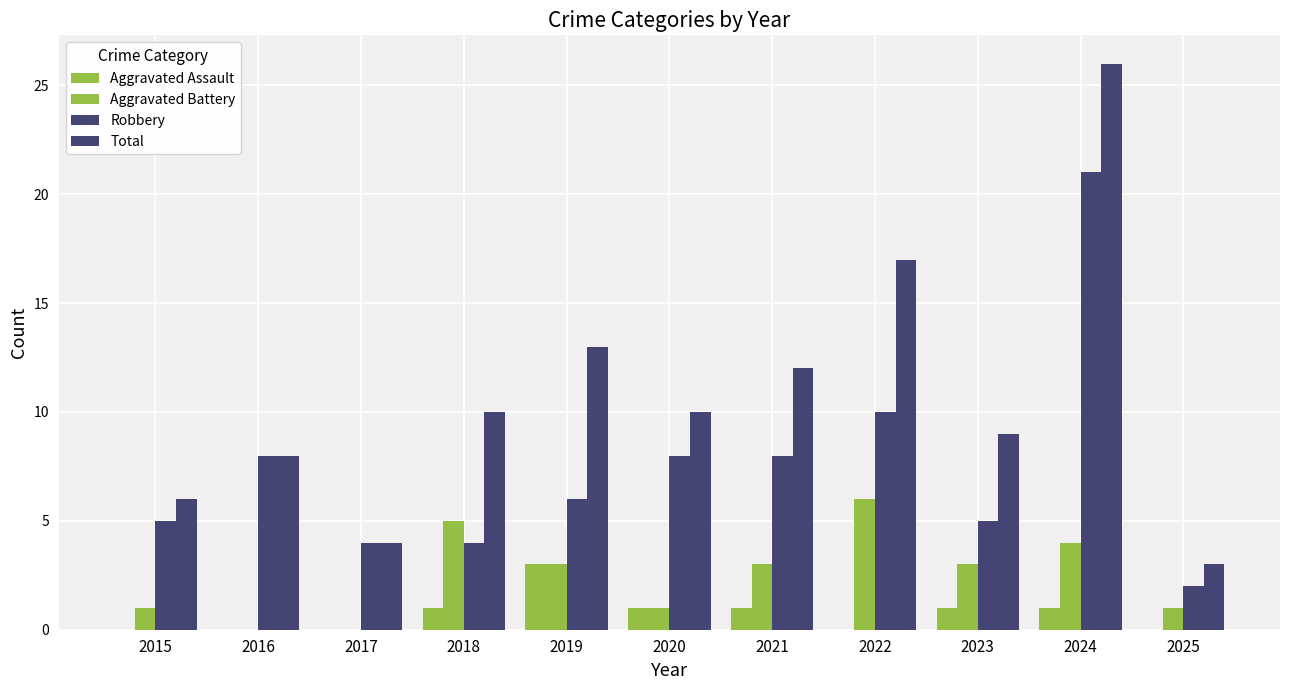

Which series has the largest total across all categories?

Total